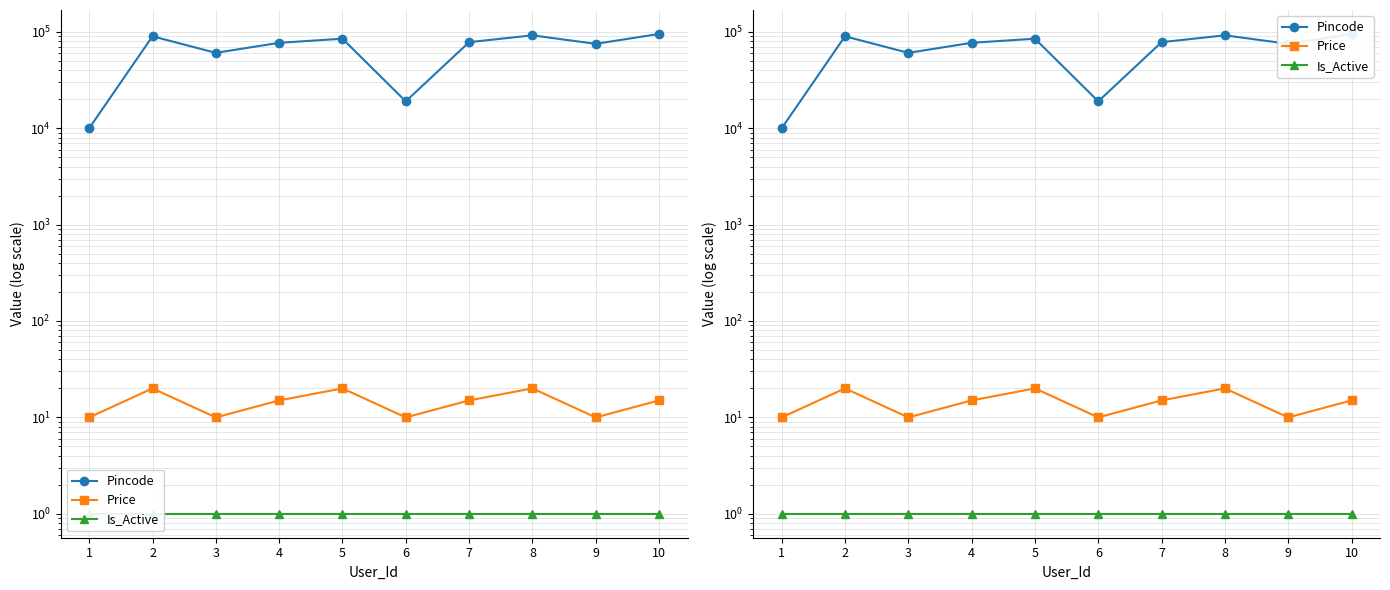

Reading left to right, transcribe all the data shown in this chart.

Pincode: 1=10001.0	2=90001.0	3=60601.0	4=77001.0	5=85001.0	6=19019.0	7=78201.0	8=92101.0	9=75201.0	10=95101.0
Price: 1=10.0	2=20.0	3=10.0	4=15.0	5=20.0	6=10.0	7=15.0	8=20.0	9=10.0	10=15.0
Is_Active: 1=1.0	2=1.0	3=1.0	4=1.0	5=1.0	6=1.0	7=1.0	8=1.0	9=1.0	10=1.0